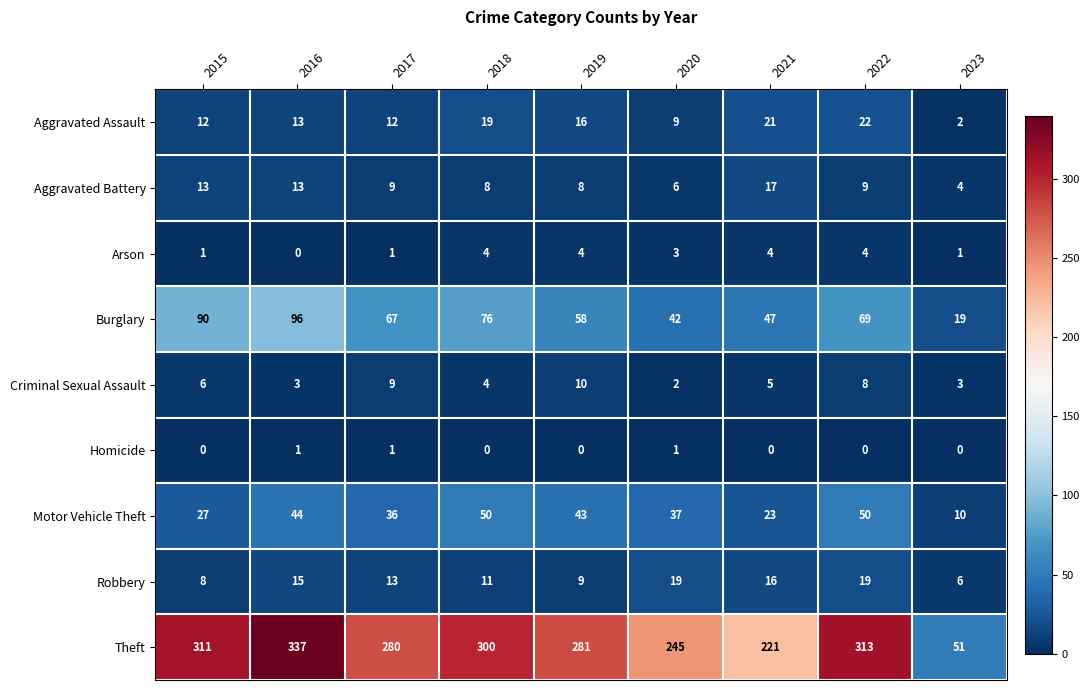

Where does the Criminal Sexual Assault series first go above 5?

2015